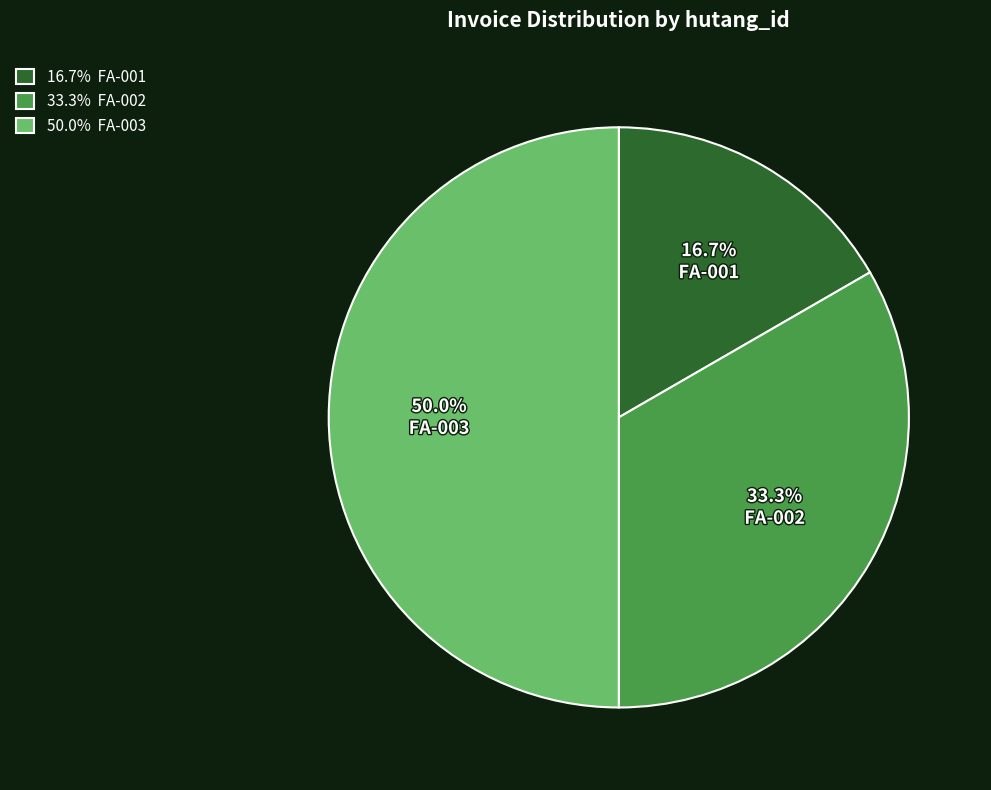

To the nearest percent, what is the difference between the largest and smallest slice percentages?

33%